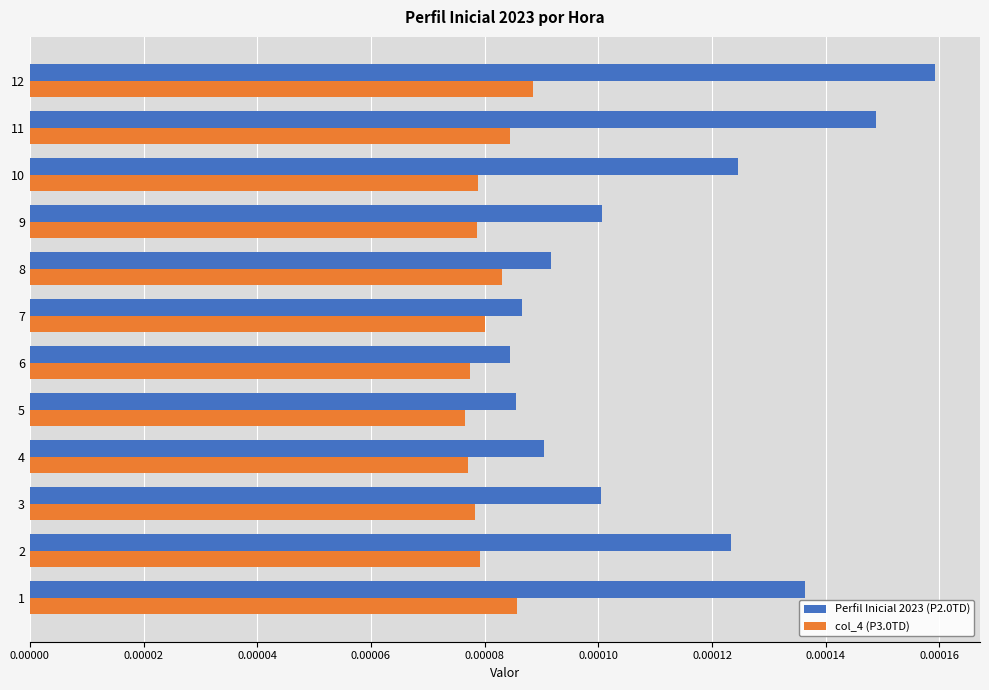

What are all the series names shown in the legend?

Perfil Inicial 2023 (P2.0TD), col_4 (P3.0TD)